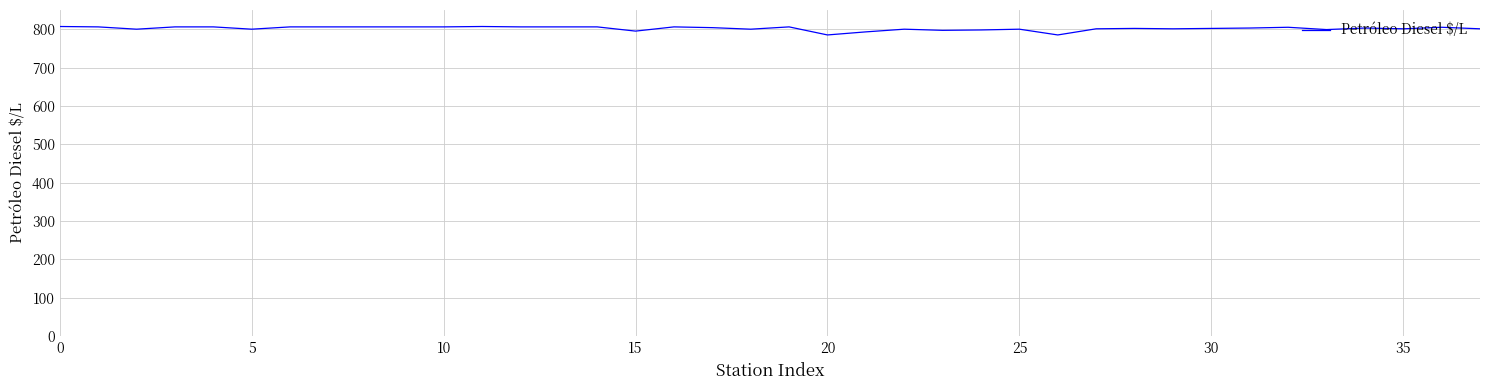

What is the smallest value displayed?

785